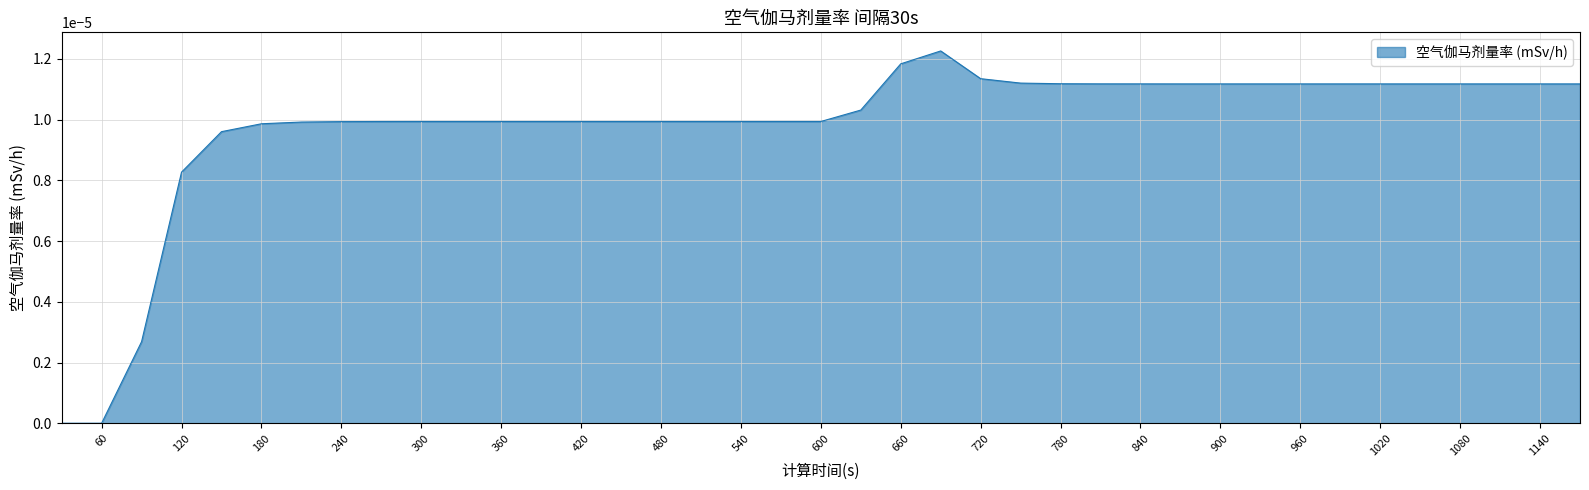

How many lines are shown in the chart?

1